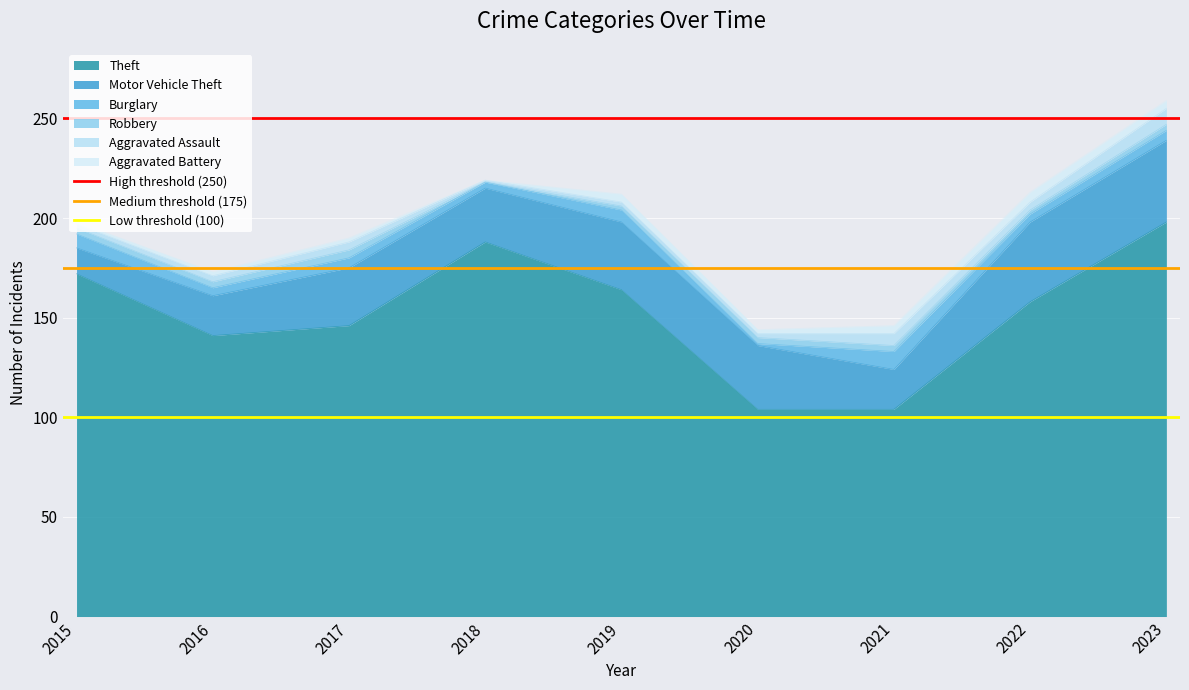

Is it true that Theft equals 198 at 2023?

True